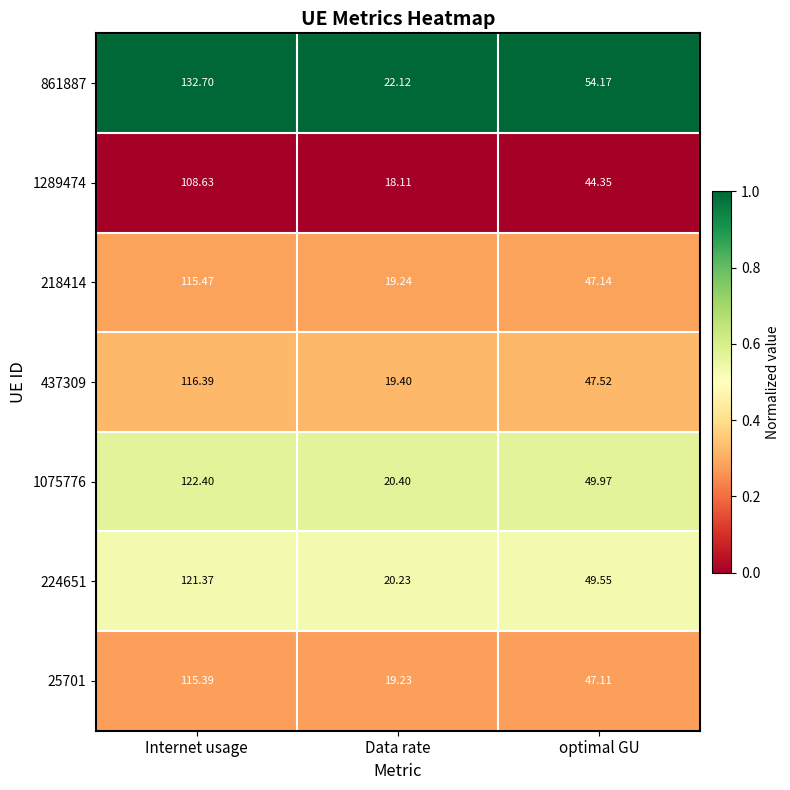

At which label does 224651 reach its minimum?

Data rate